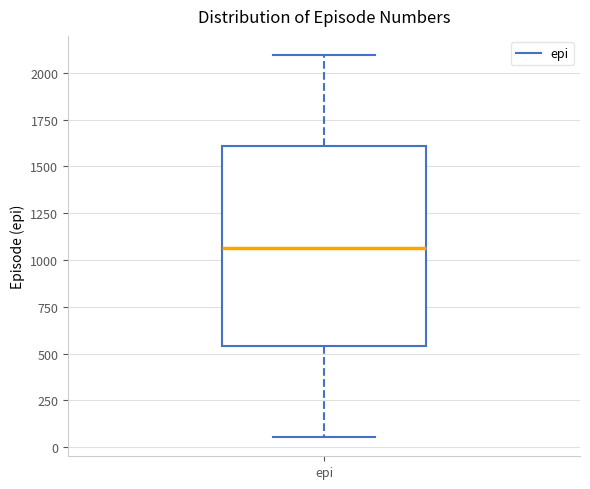

Where is the upper edge of the box for epi on the y-axis? The values are not printed on the chart, so give them approximately, as read against the axis.

1600